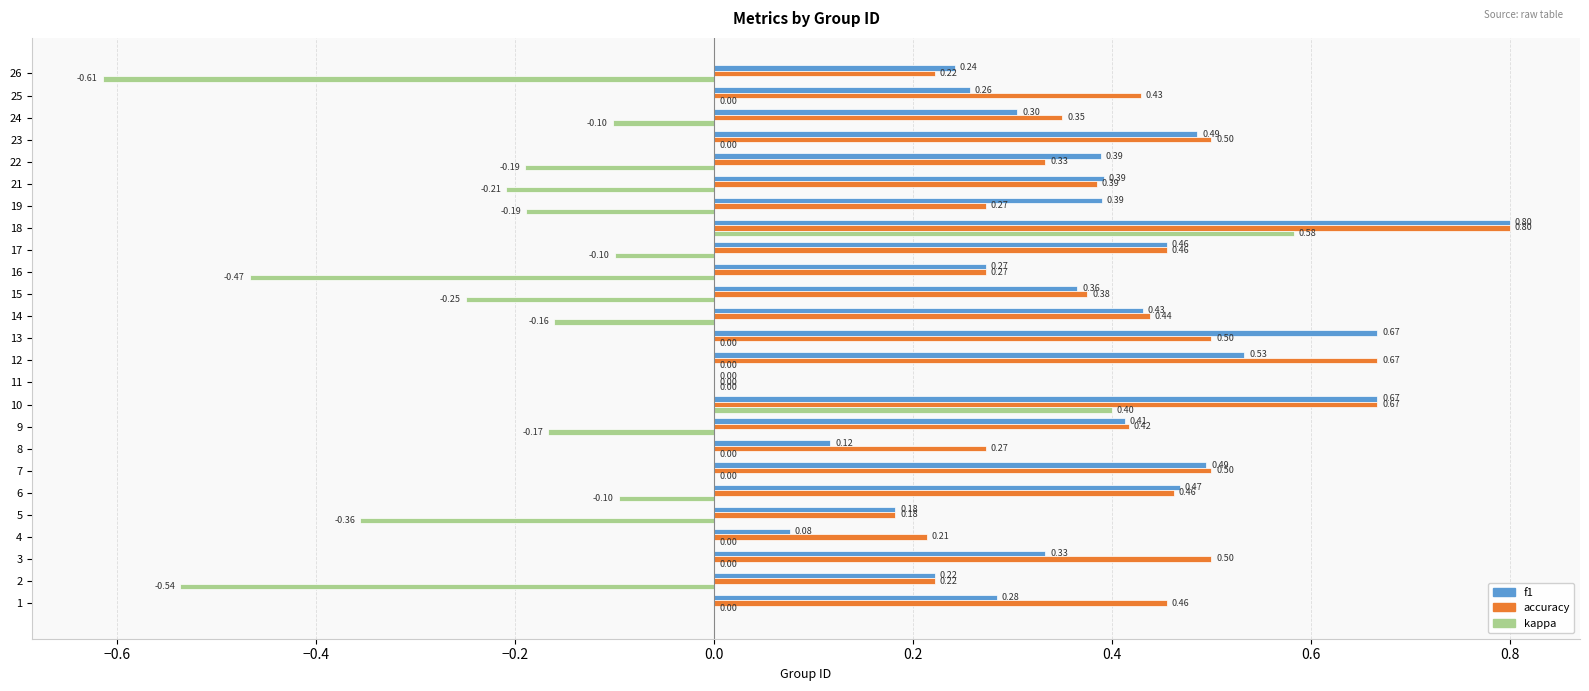

What is the maximum value shown in the chart?

0.8